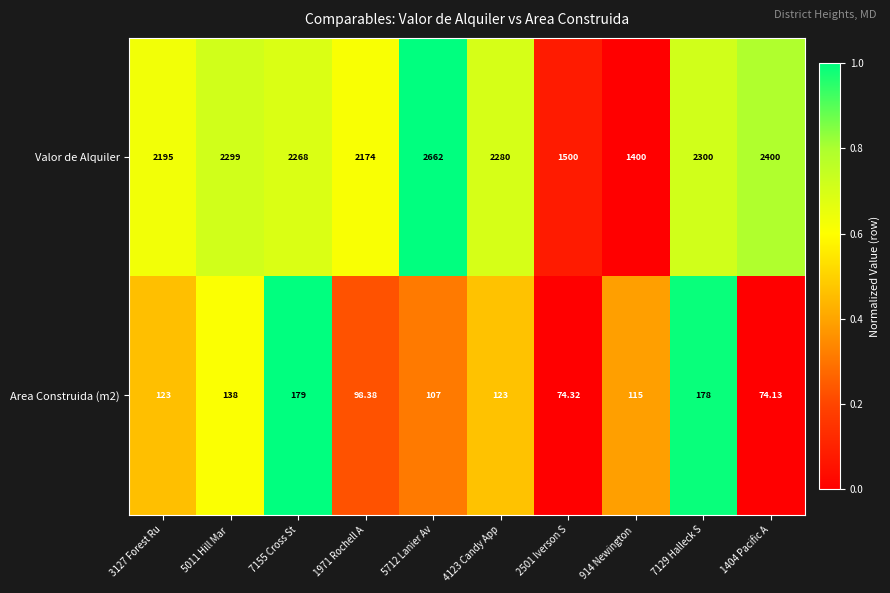

Which series has the widest spread of values?

Valor de Alquiler